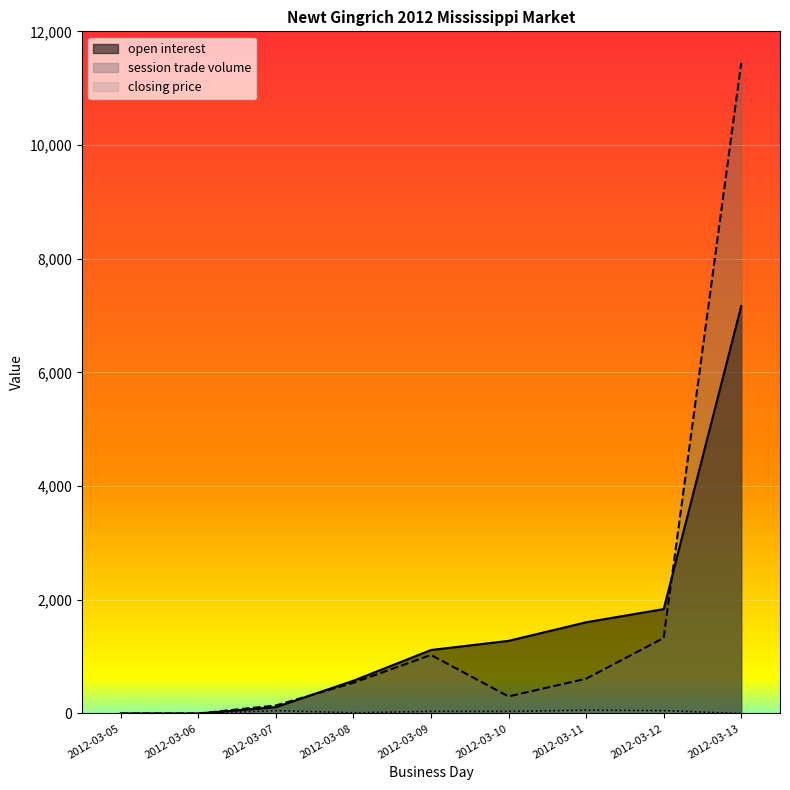

How many lines are shown in the chart?

3